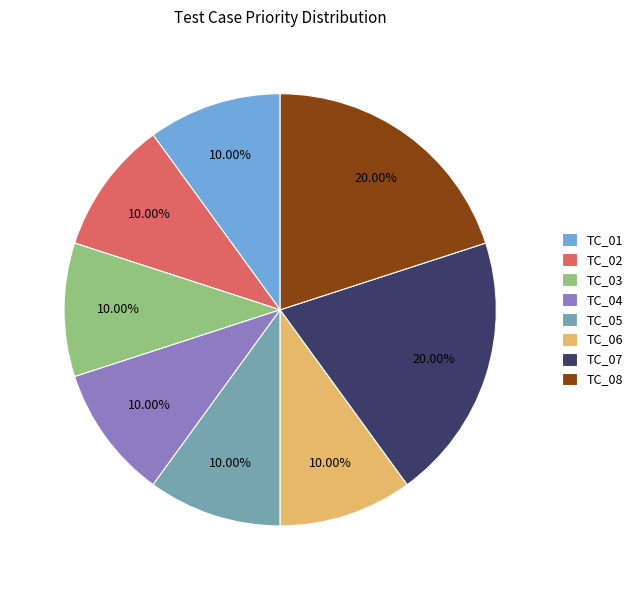

What is the ratio of the value at TC_04 to the value at TC_07?

0.5